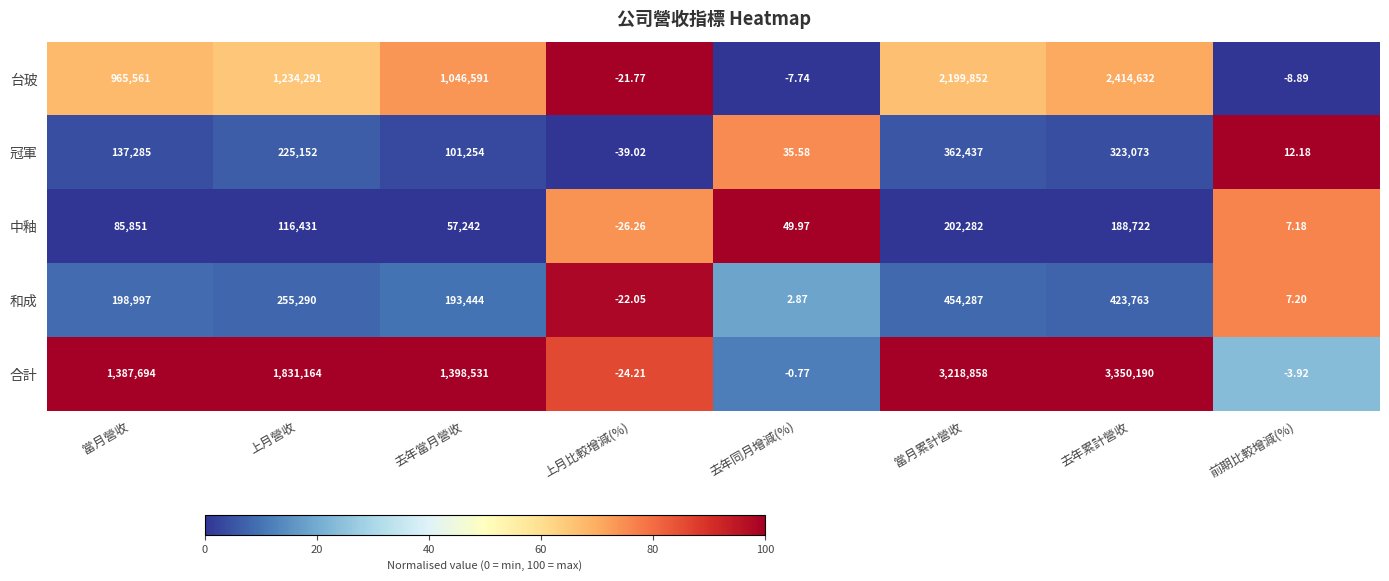

At which category does the chart reach its minimum across all series?

上月比較增減(%)